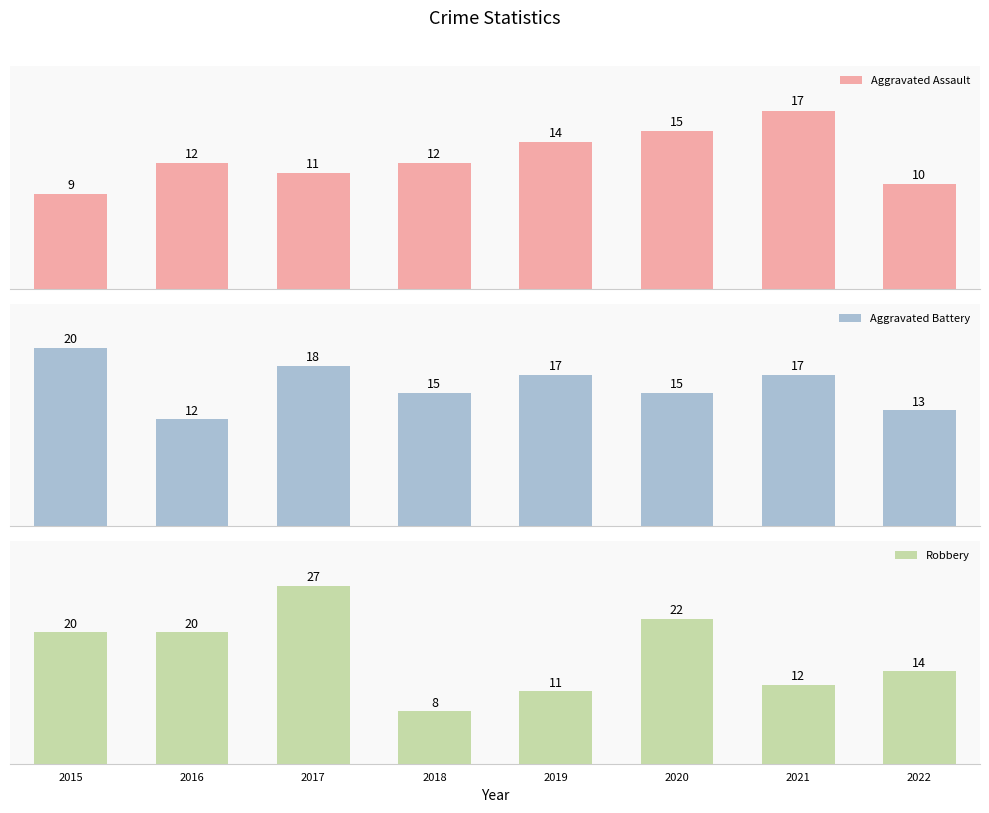

What is the total value across all series at 2017?

56